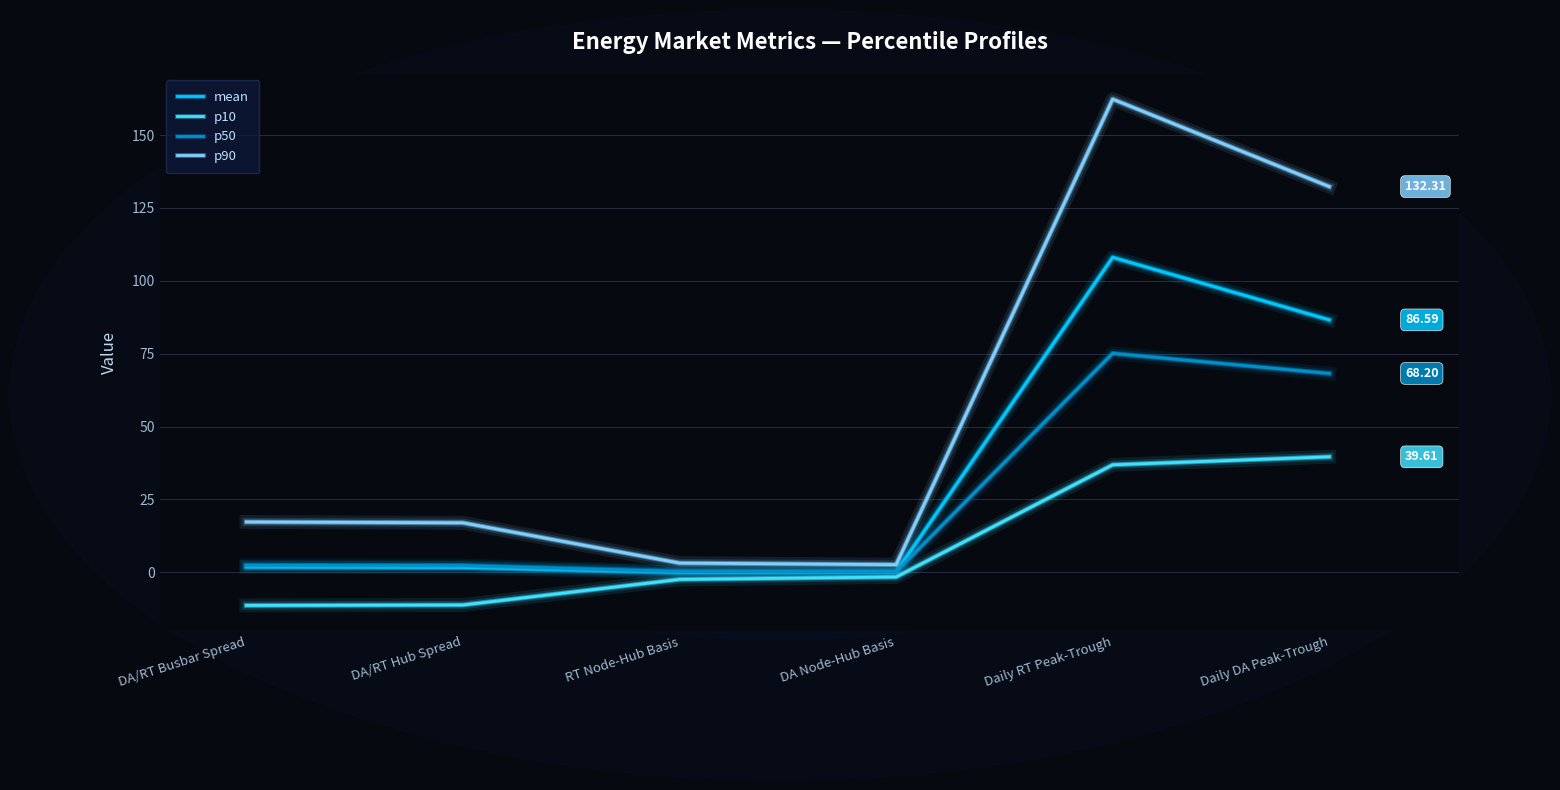

True or false: p10 and p90 cross at least once.

False